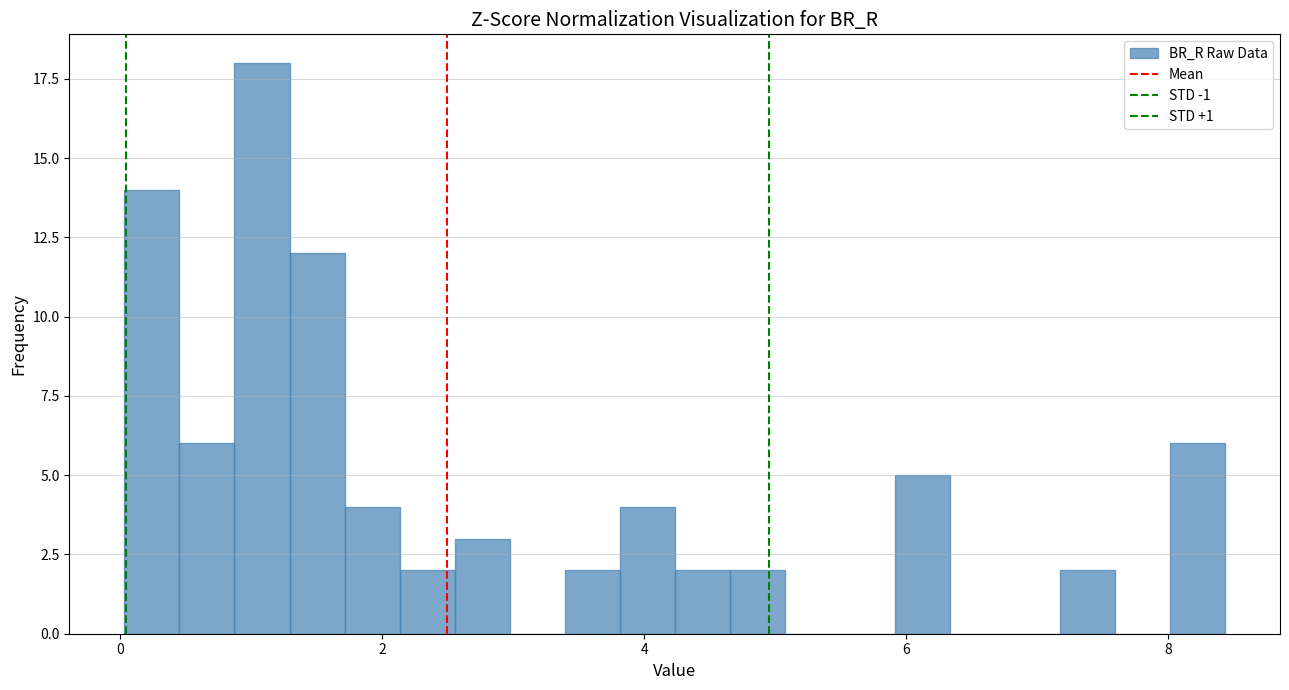

Around what value on the x-axis is the tallest bar? Give the approximate position of its centre, as read against the axis.

1.0